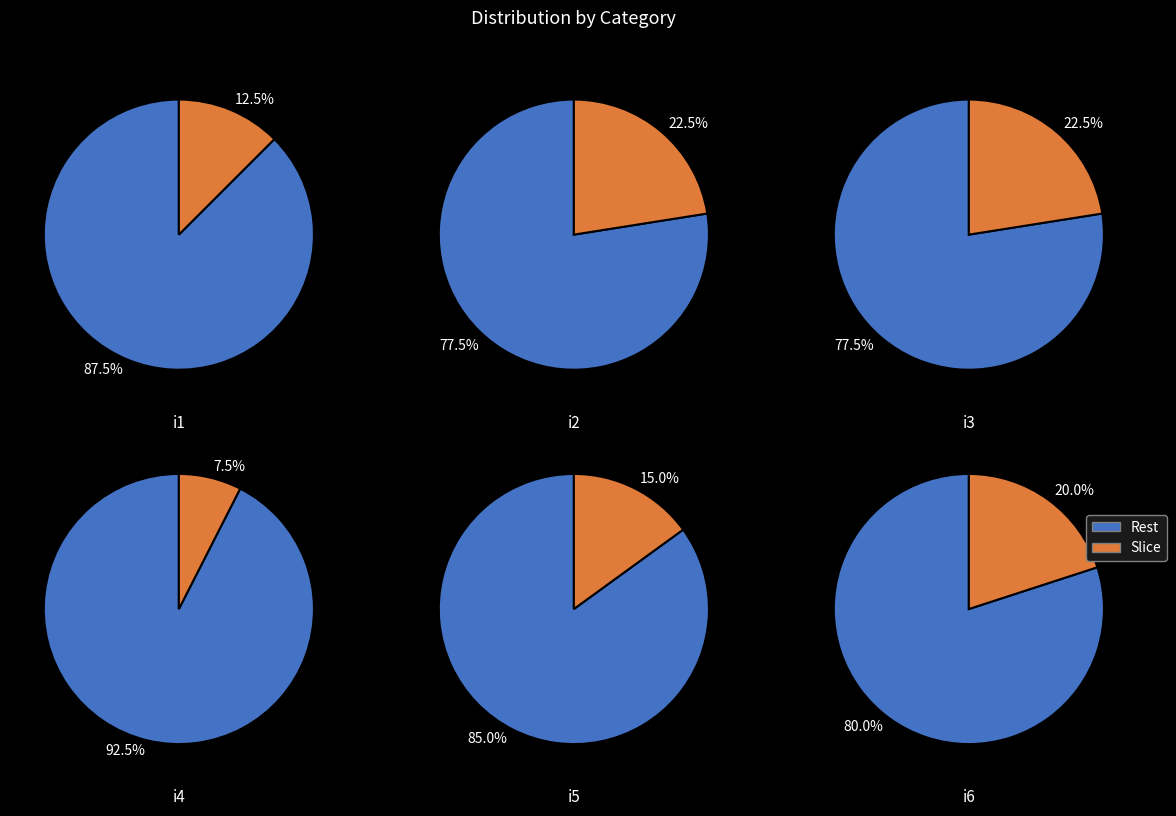

Does i2 represent more than half of the total?

No